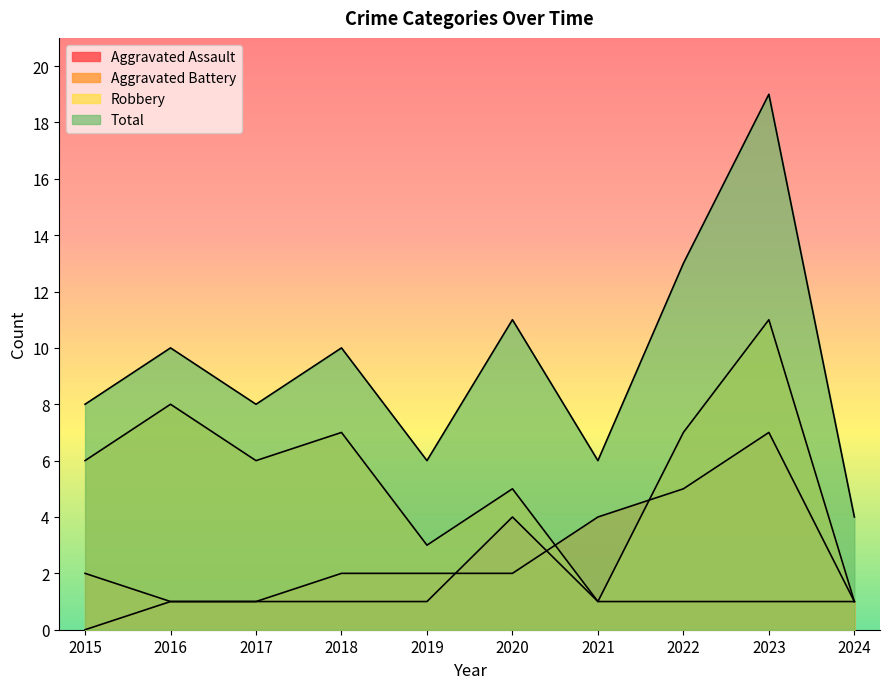

What is the lowest value of the Aggravated Battery series?

1